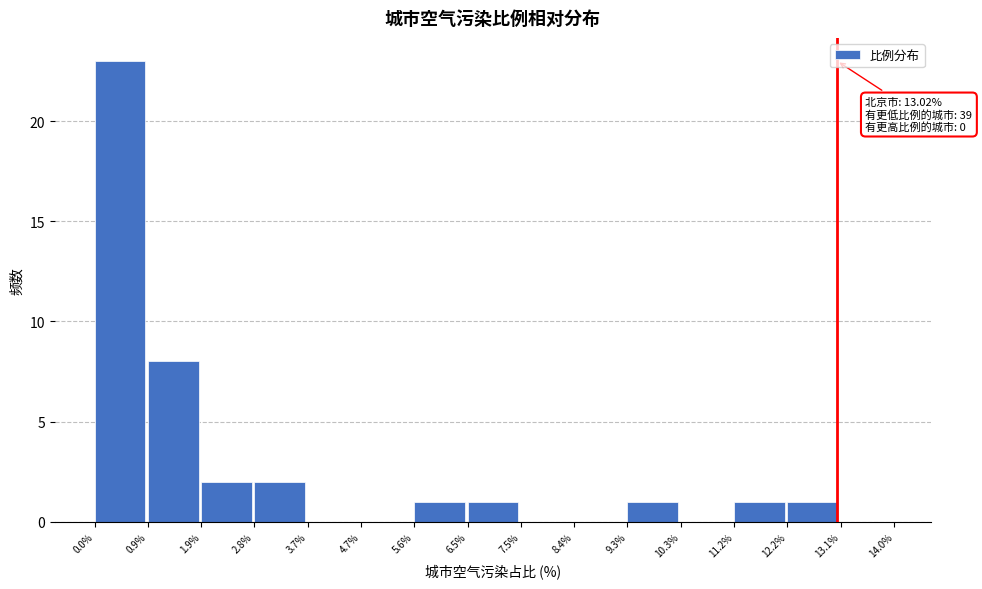

Over which range of the x-axis is the bar tallest?

0.0% to 0.9%